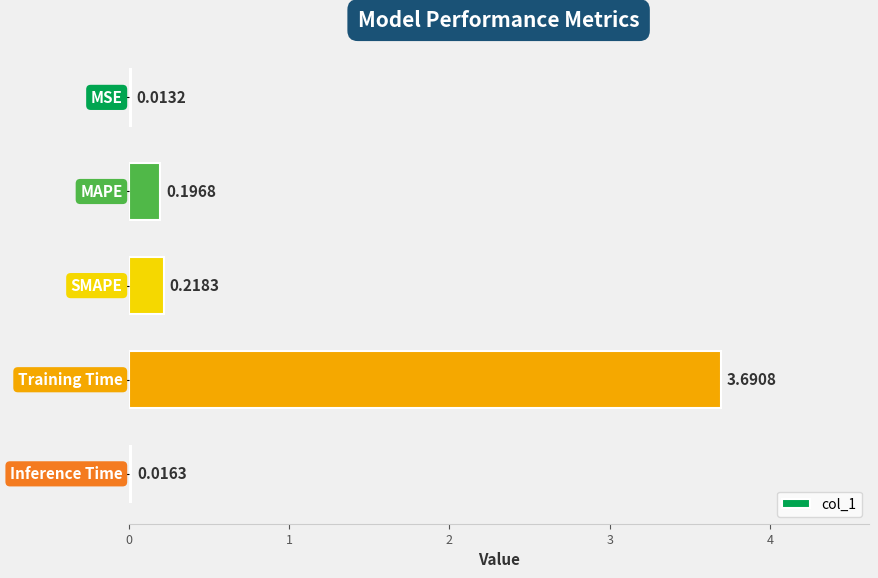

Are the bars horizontal?

Yes